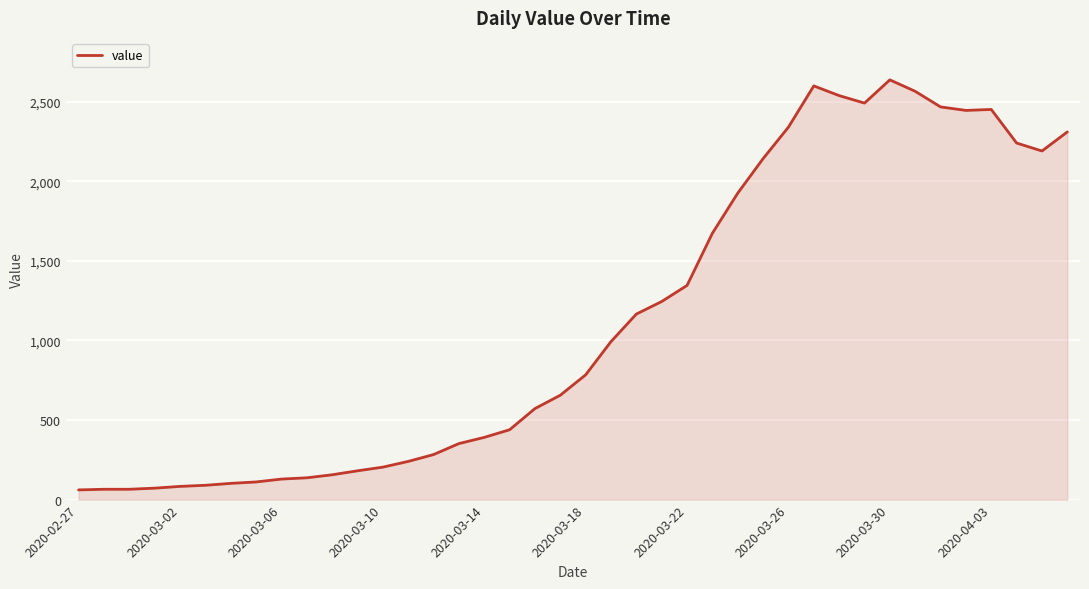

What is the maximum value shown in the chart?

2638